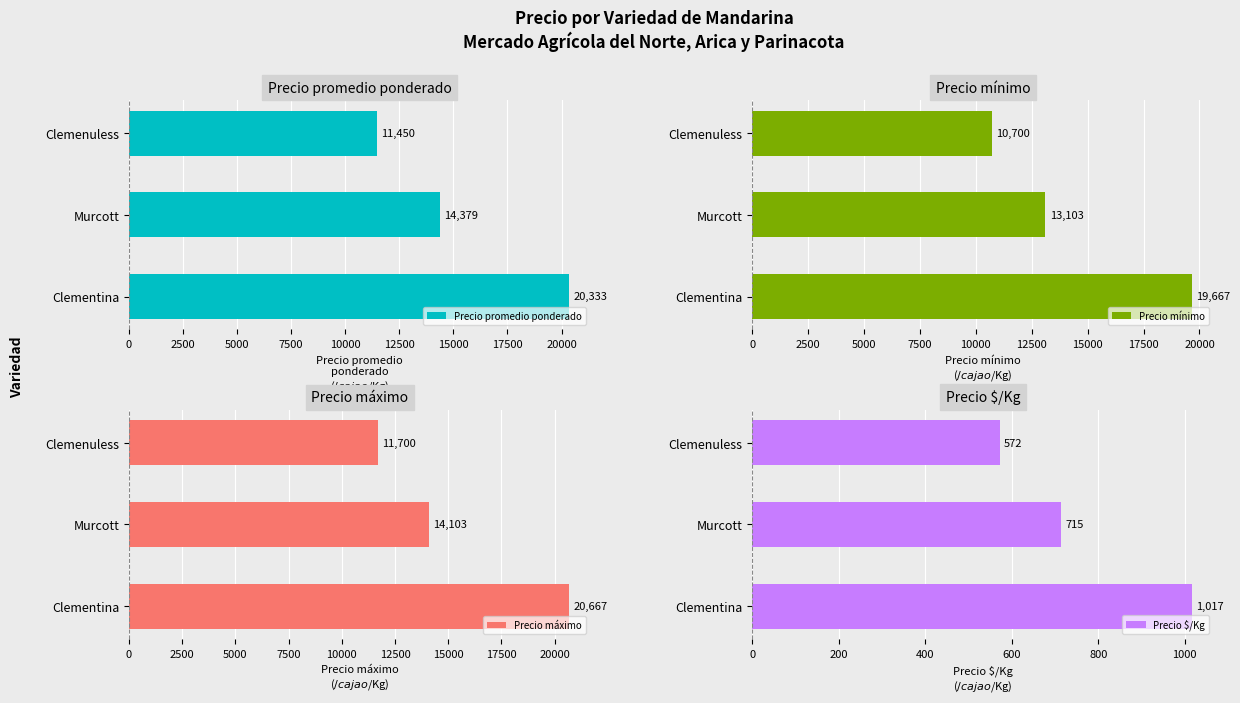

At which label does Precio promedio ponderado reach its peak?

Clementina